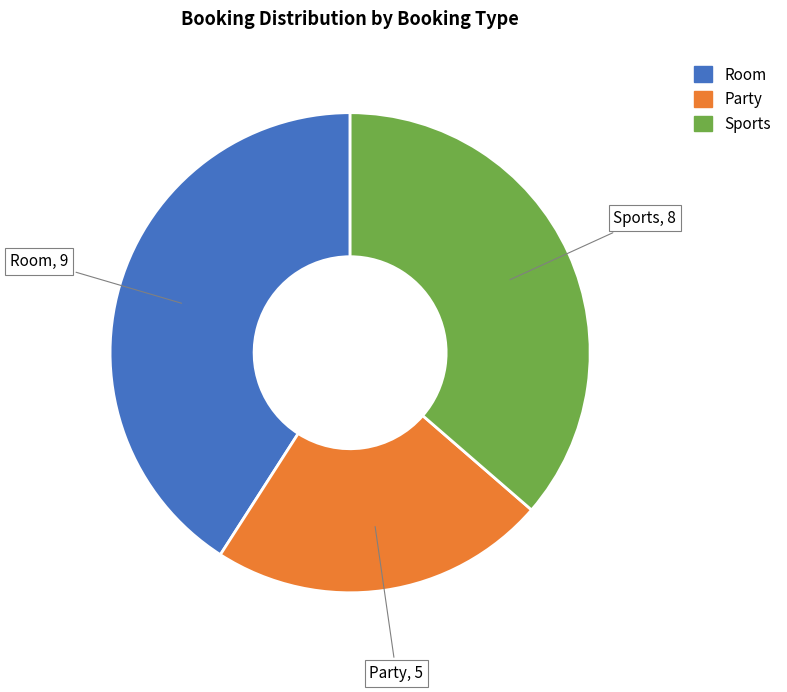

Is the sum of Sports and Party greater than half?

Yes